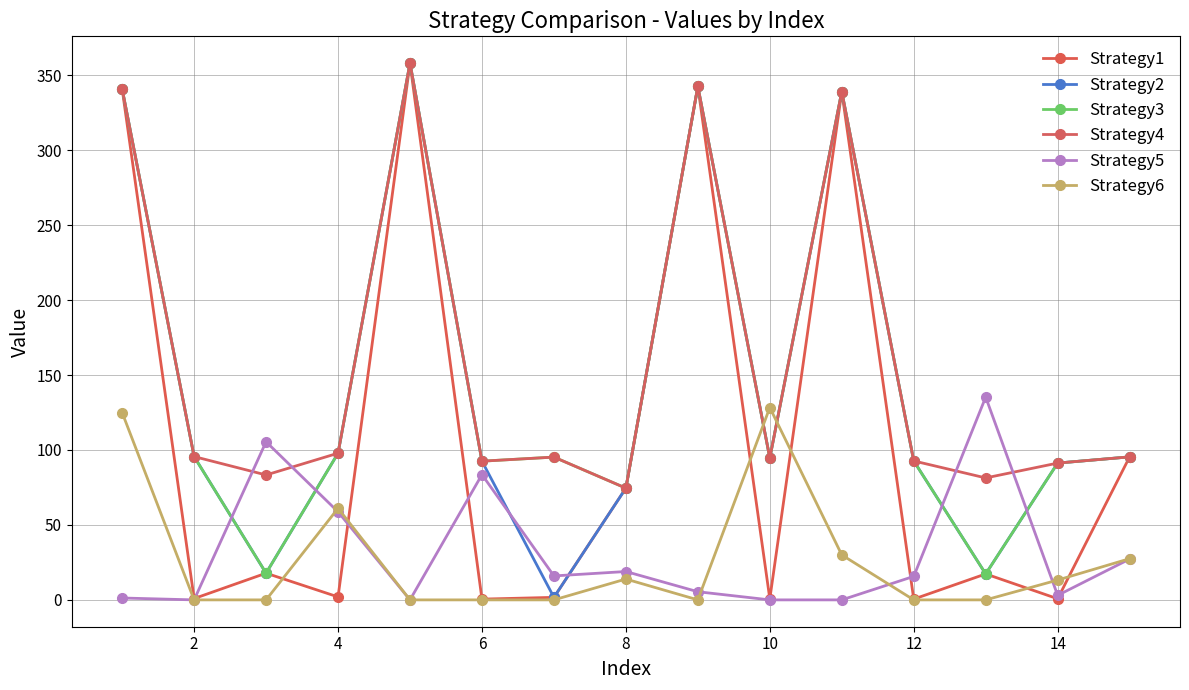

Does the chart have visible grid lines?

Yes